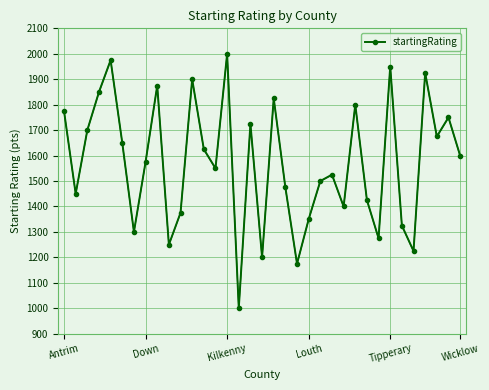

What is the difference between the maximum and second lowest values?

825